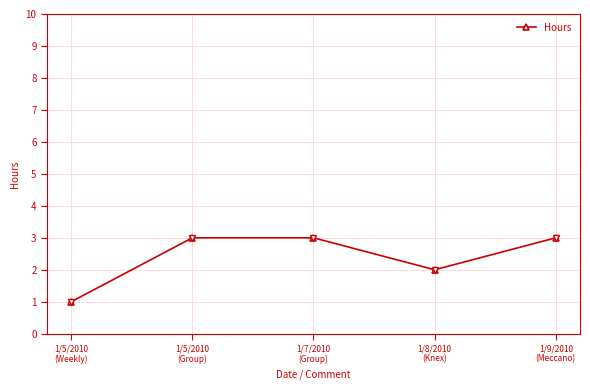

What is the difference between the maximum and minimum values?

2